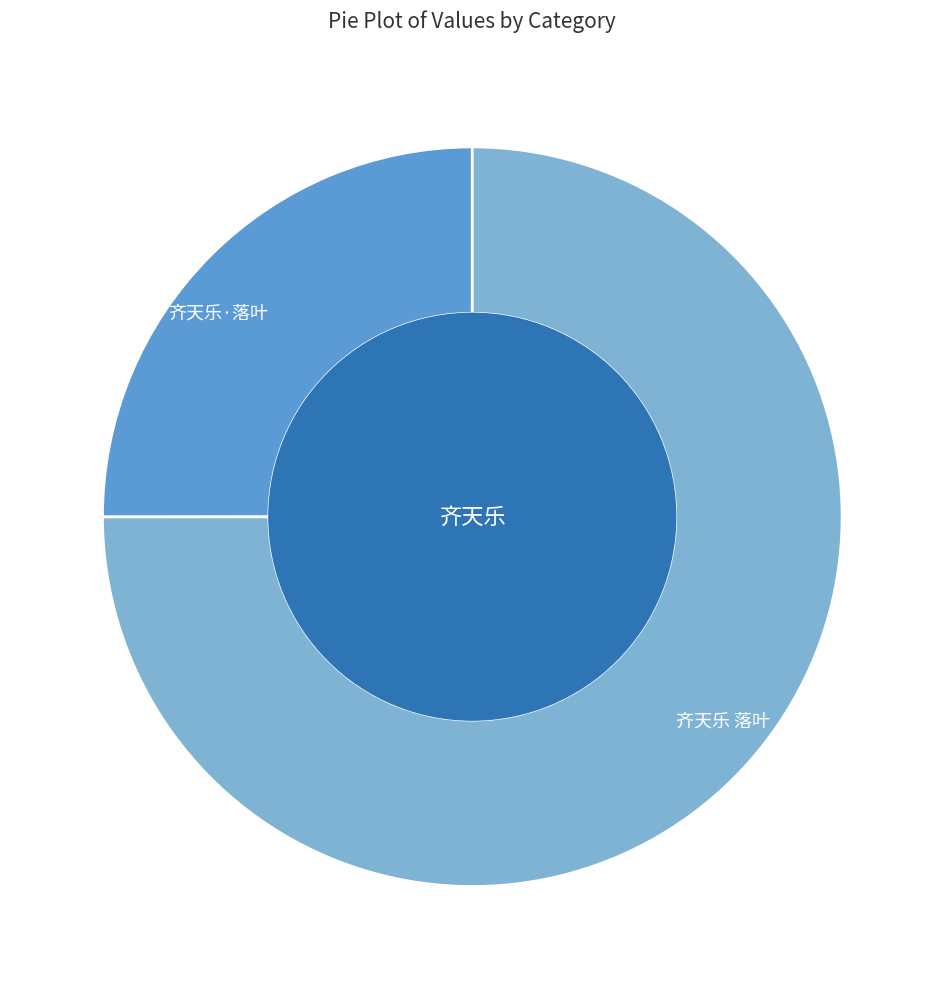

True or false: 齐天乐·落叶 accounts for 35% of the total.

False